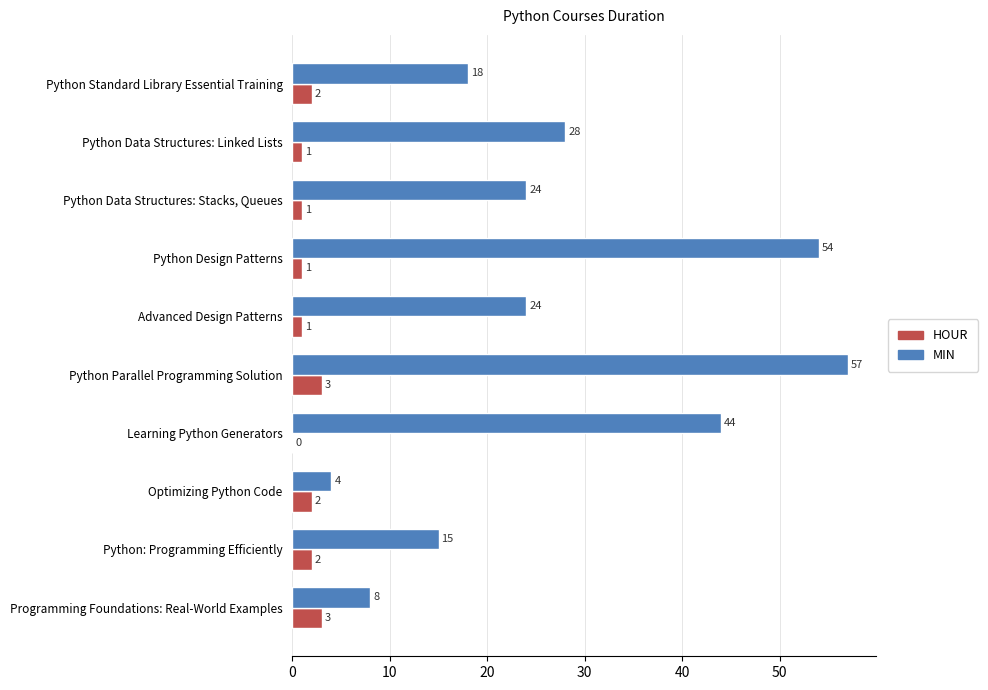

How many data points does each series have?

10